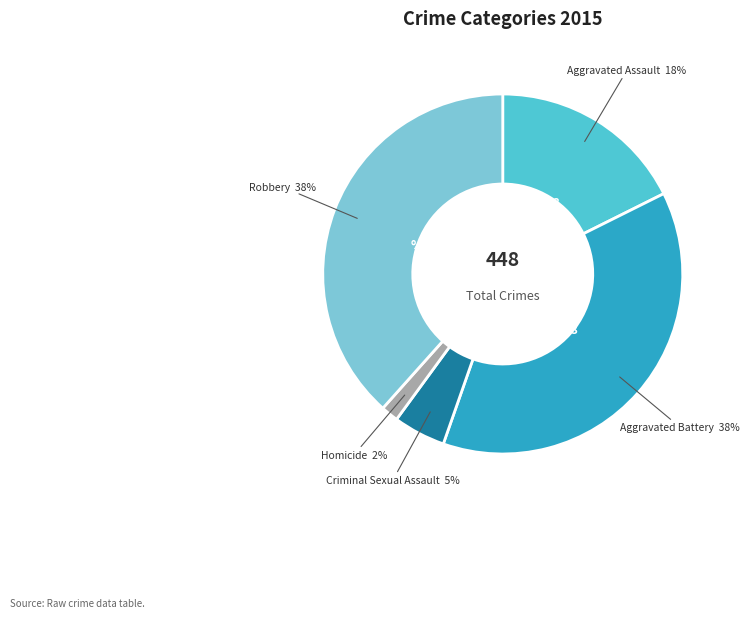

True or false: Homicide accounts for 2% of the total.

True